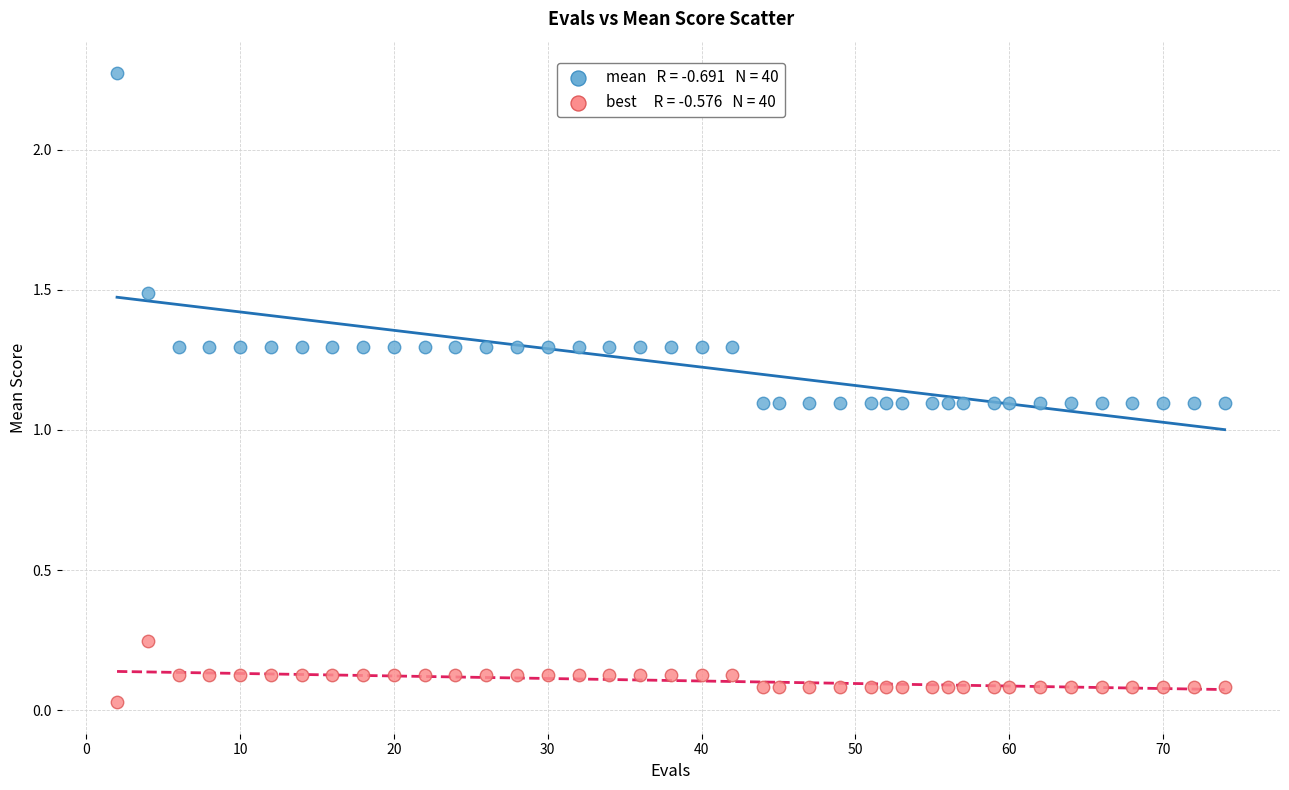

Across all data points, what is the range of Y values (max minus min)?

2.2